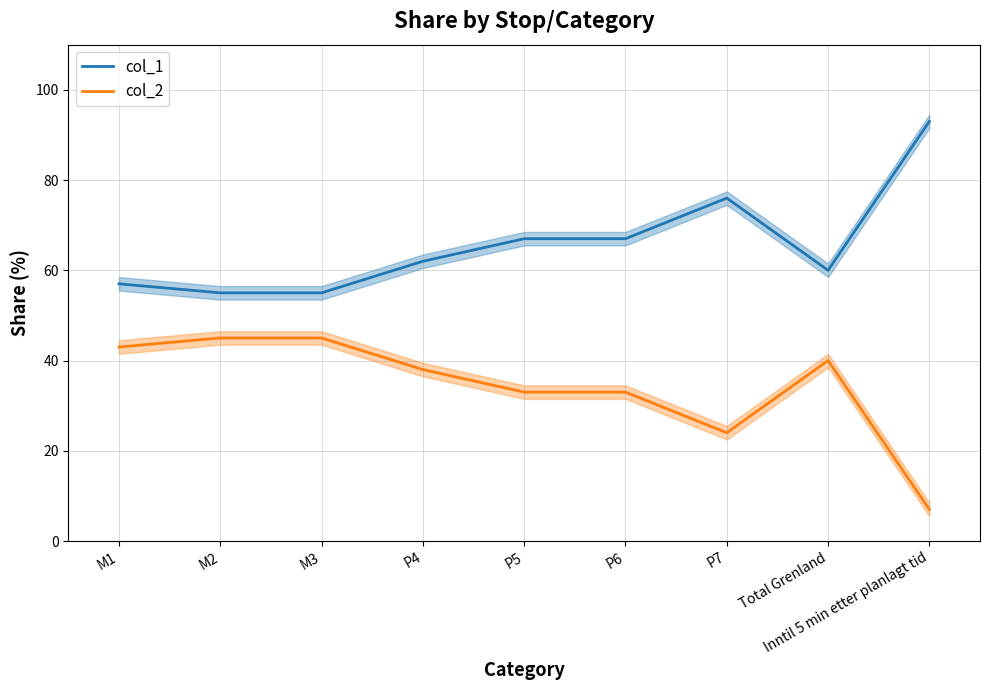

Which series changed the most between M1 and P4?

col_1